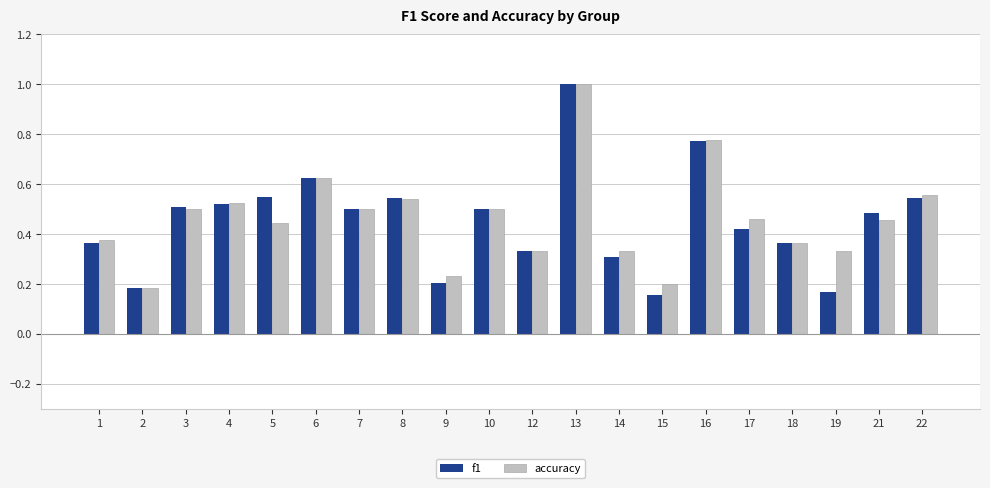

What is the greatest value displayed?

1.0